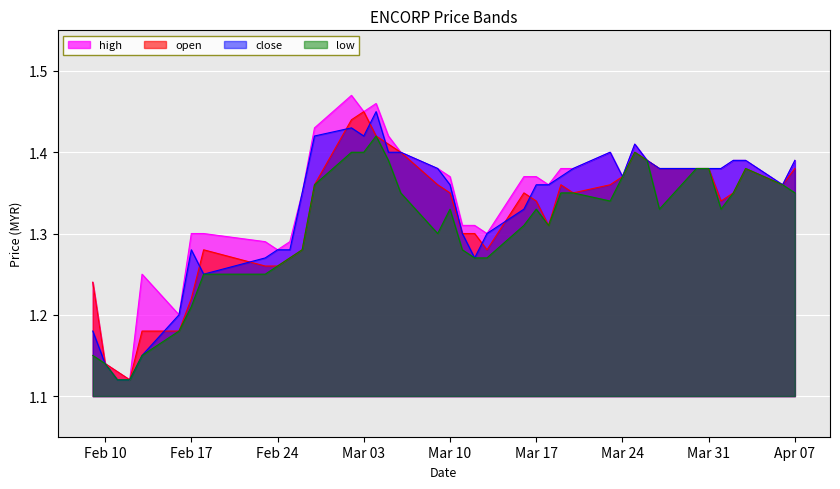

The high series shows 2.0 at 2015-03-30. True or false?

False